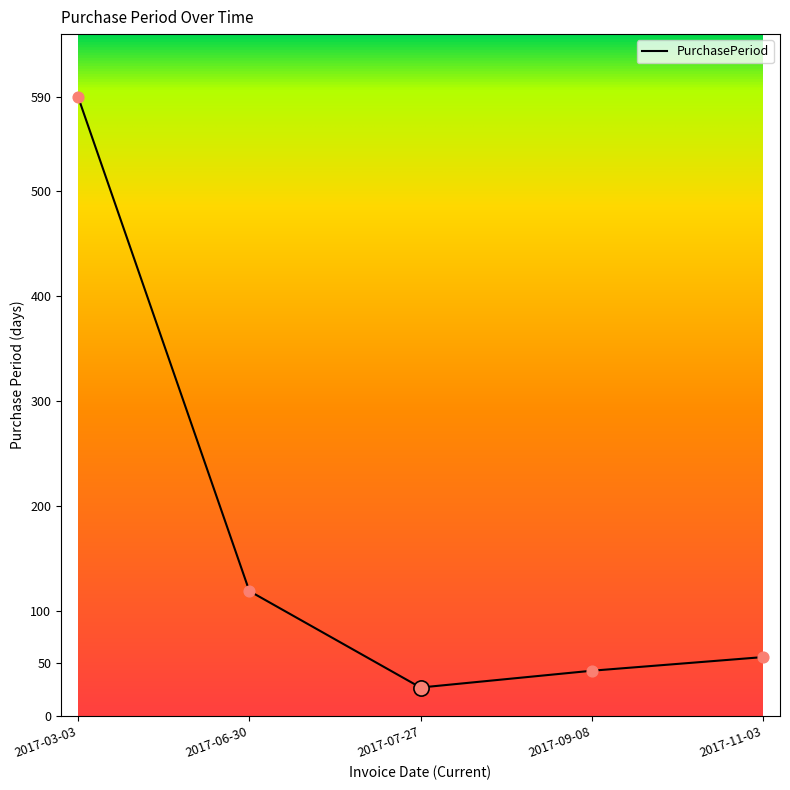

Between 2017-07-27 and 2017-09-08, which is larger?

2017-09-08